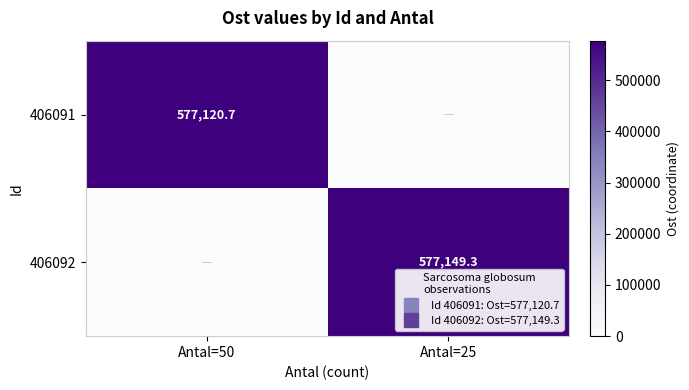

At how many categories does at least one series exceed 422476?

2